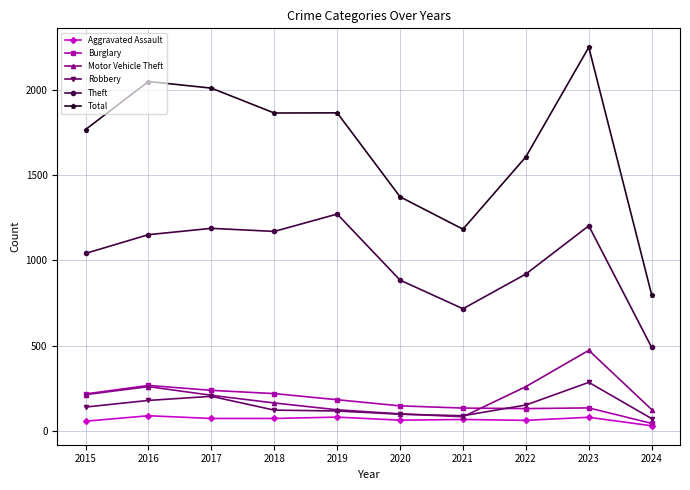

True or false: Aggravated Assault and Total cross at least once.

False